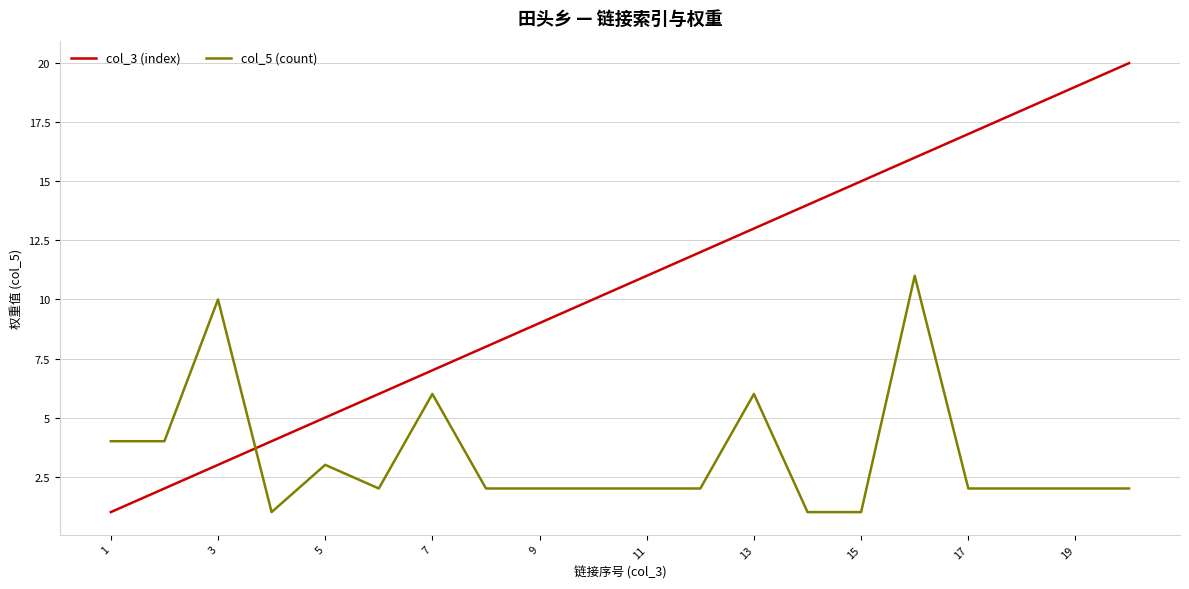

What is the maximum value shown in the chart?

20